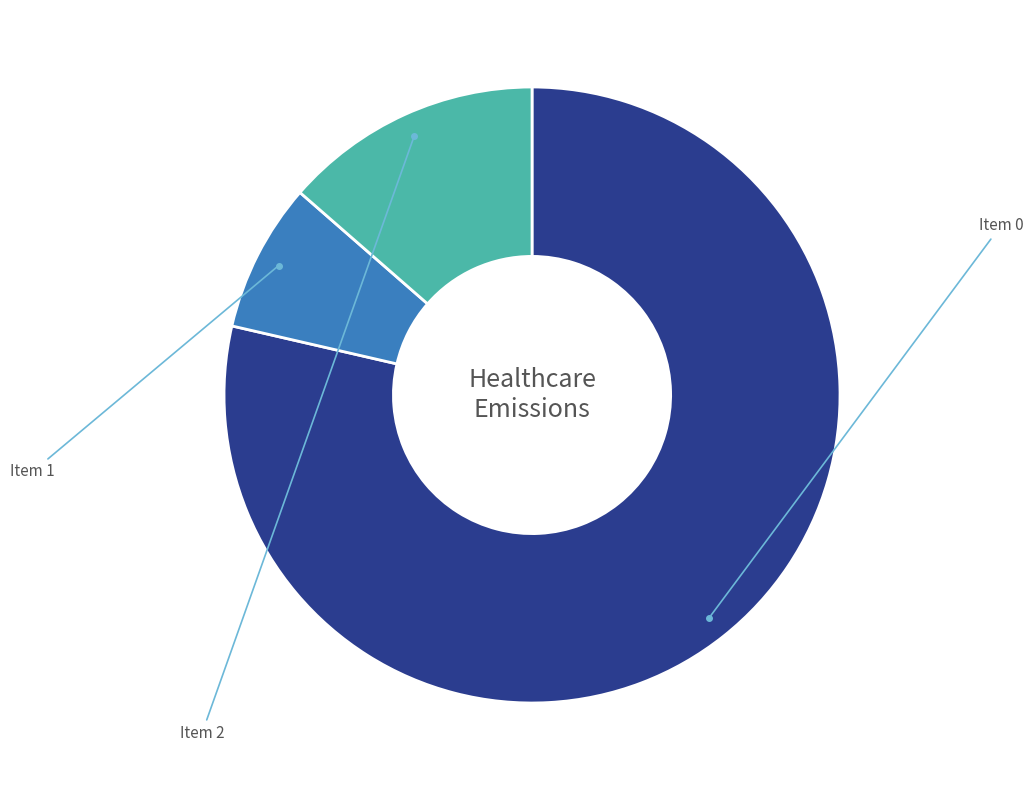

How many segments does this pie chart have?

3